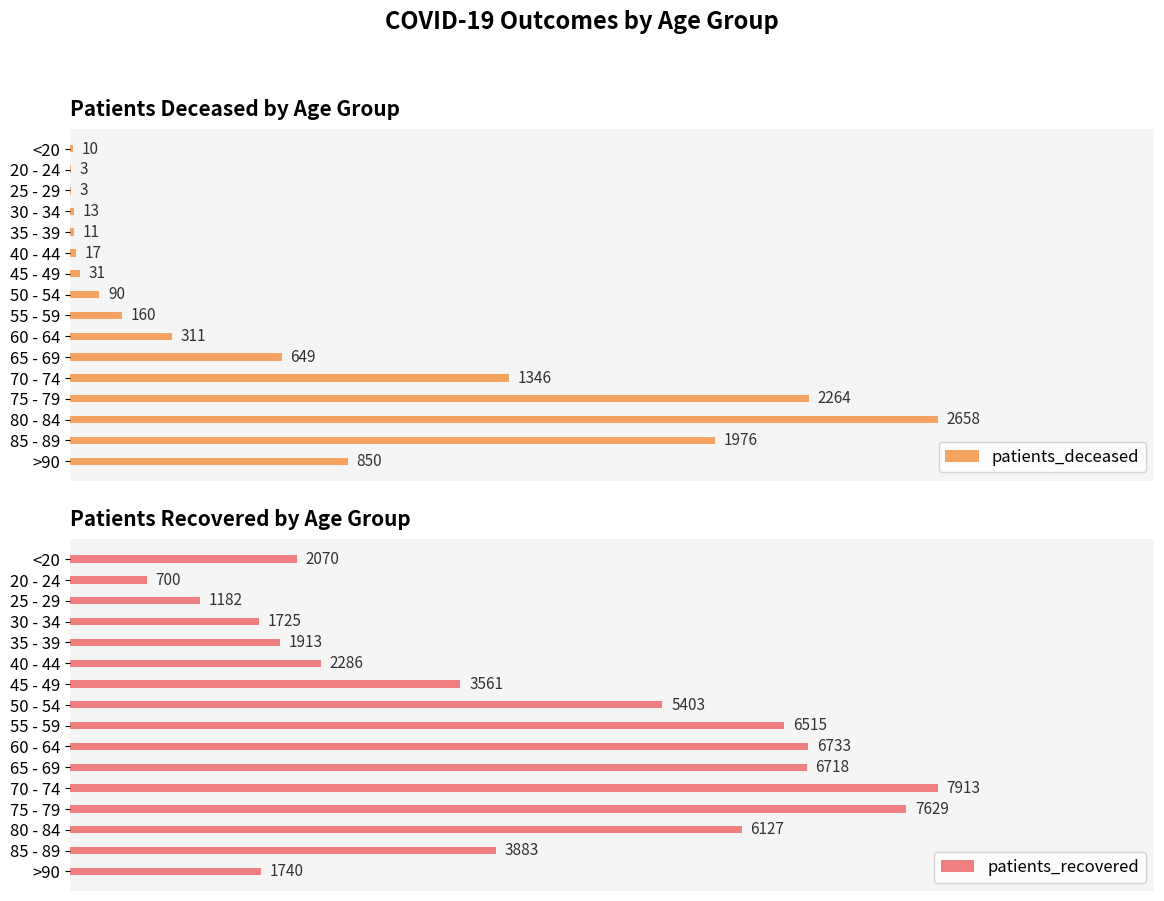

At which label is patients_deceased closest to 1330?

70 - 74